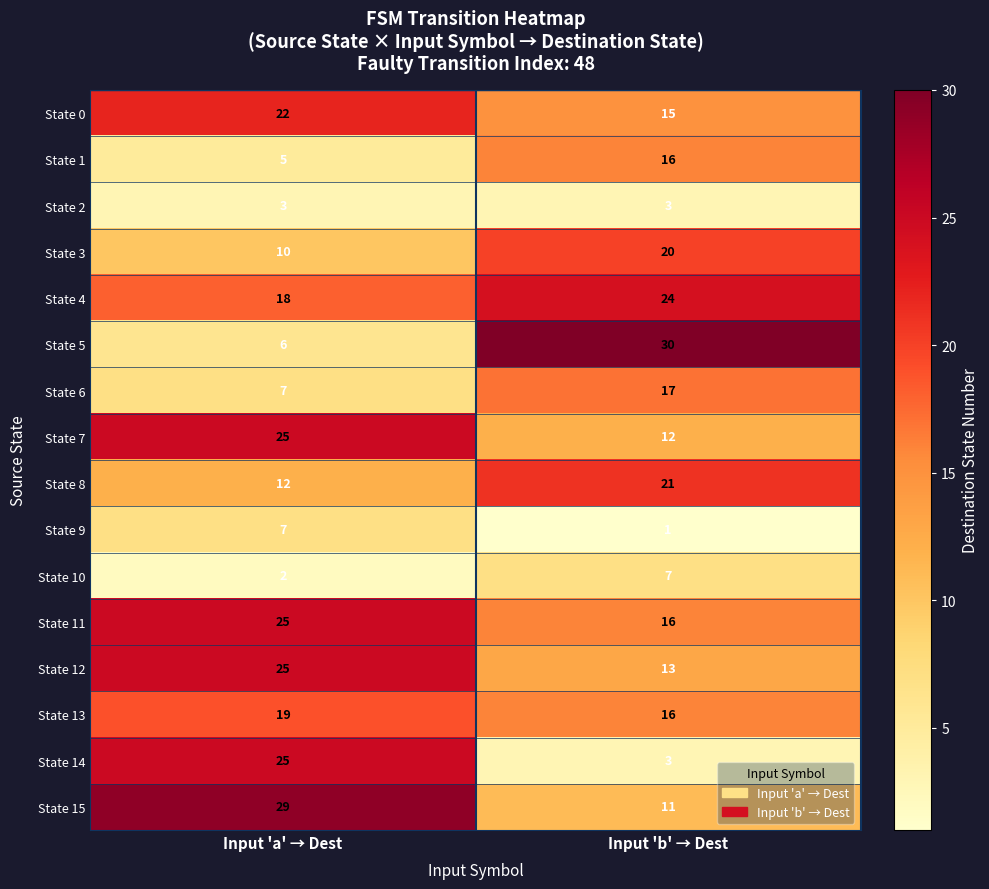

What is the average value of the State 4 series?

21